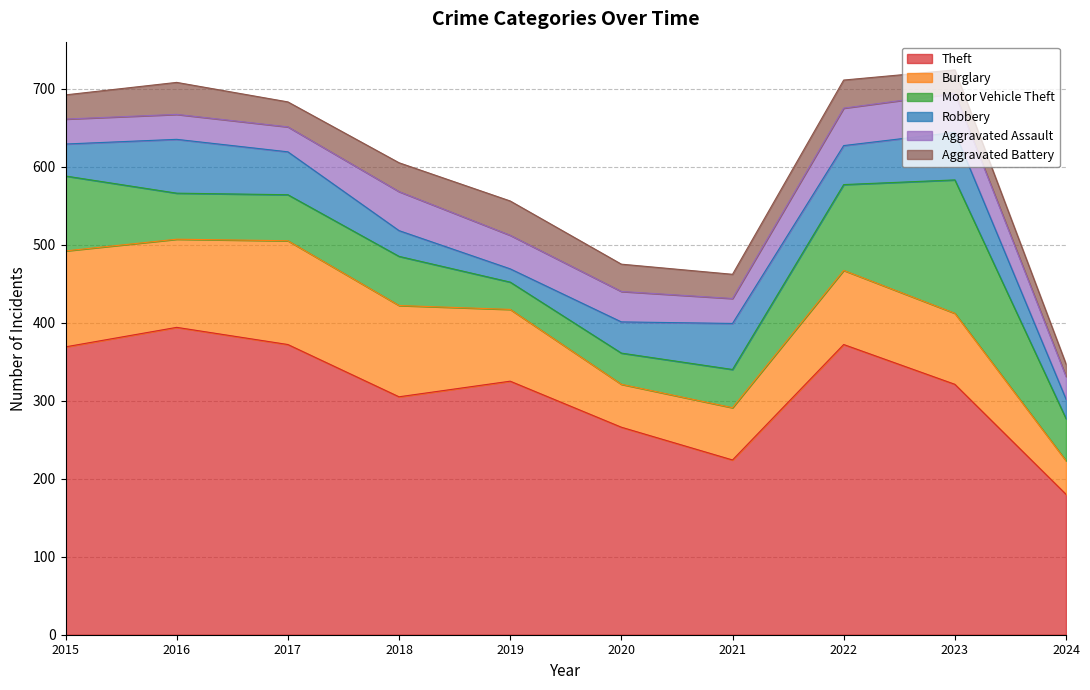

Is the value of Aggravated Assault at 2016 greater than the value of Motor Vehicle Theft at 2024?

No